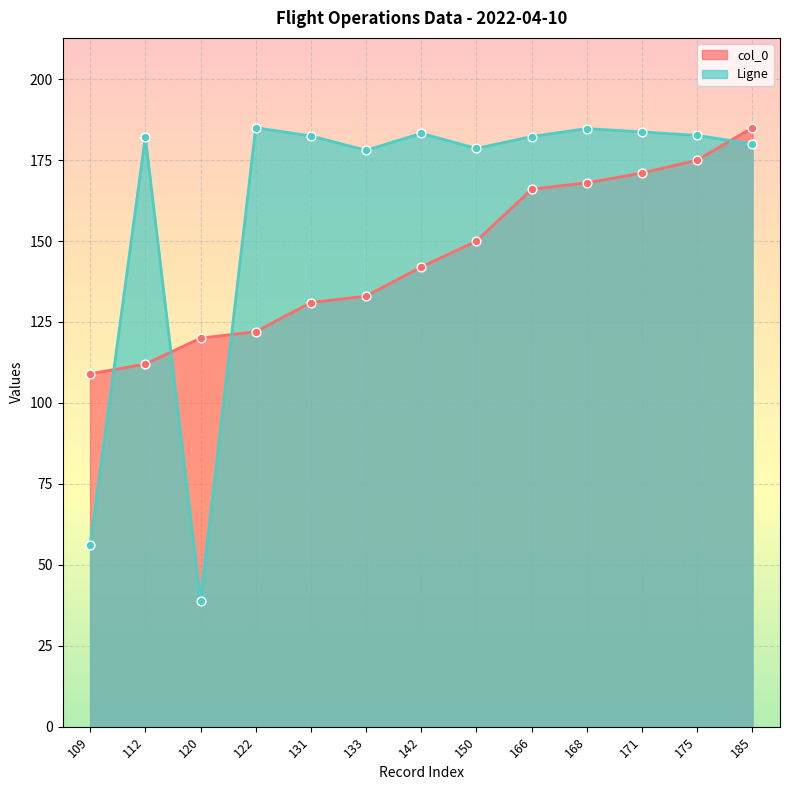

At which category is the sum across all series the highest?

185